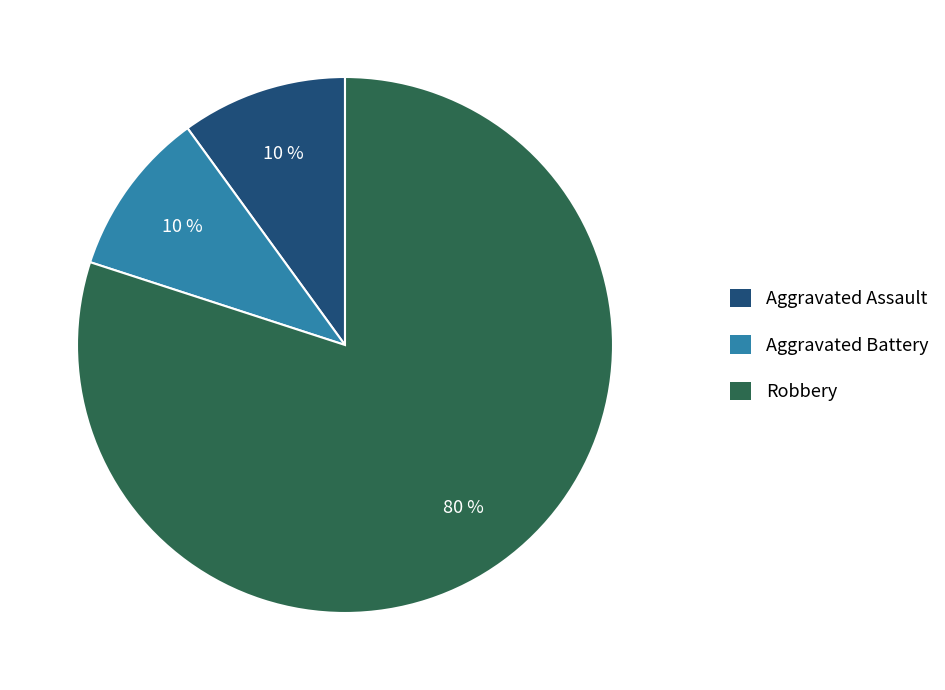

Count the number of slices in the pie.

3